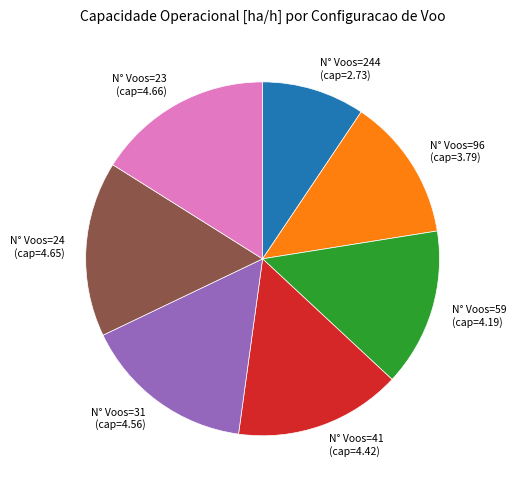

Is it true that N° Voos=244 (cap=2.73) is 1% of the pie?

False